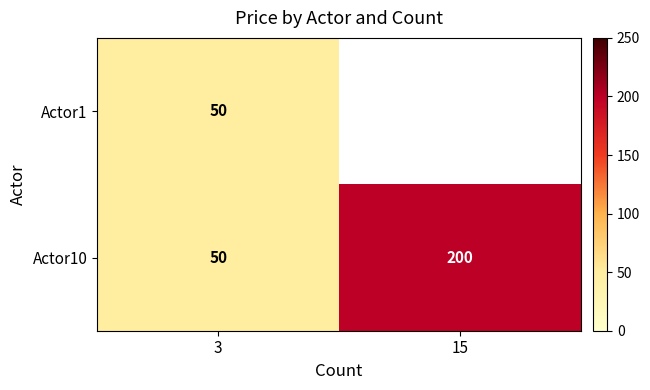

Rank the categories by Actor1 value from highest to lowest.

3, 15